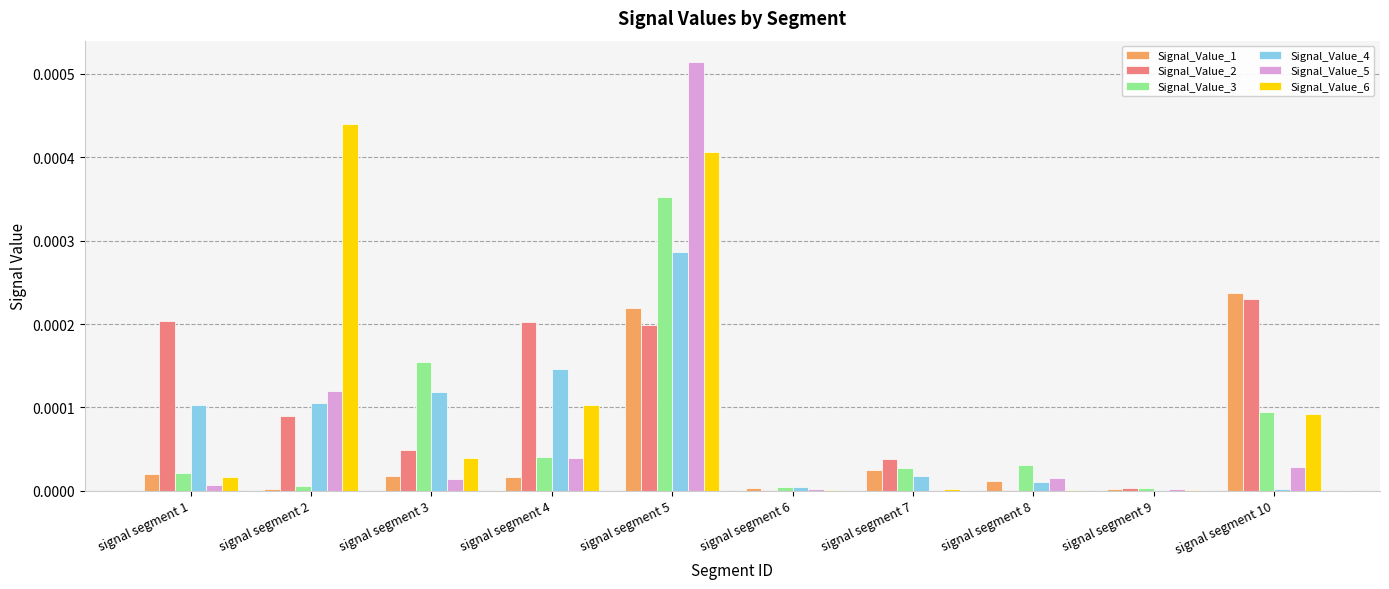

What are all the series names shown in the legend?

Signal_Value_1, Signal_Value_2, Signal_Value_3, Signal_Value_4, Signal_Value_5, Signal_Value_6